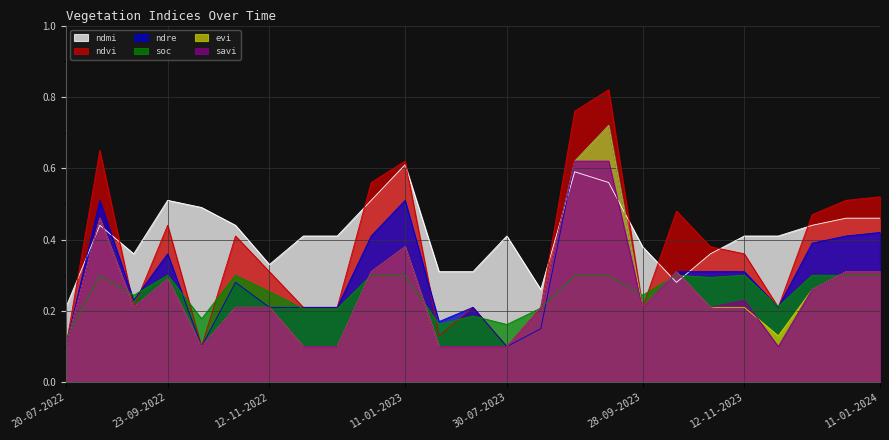

True or false: evi and savi cross at least once.

True